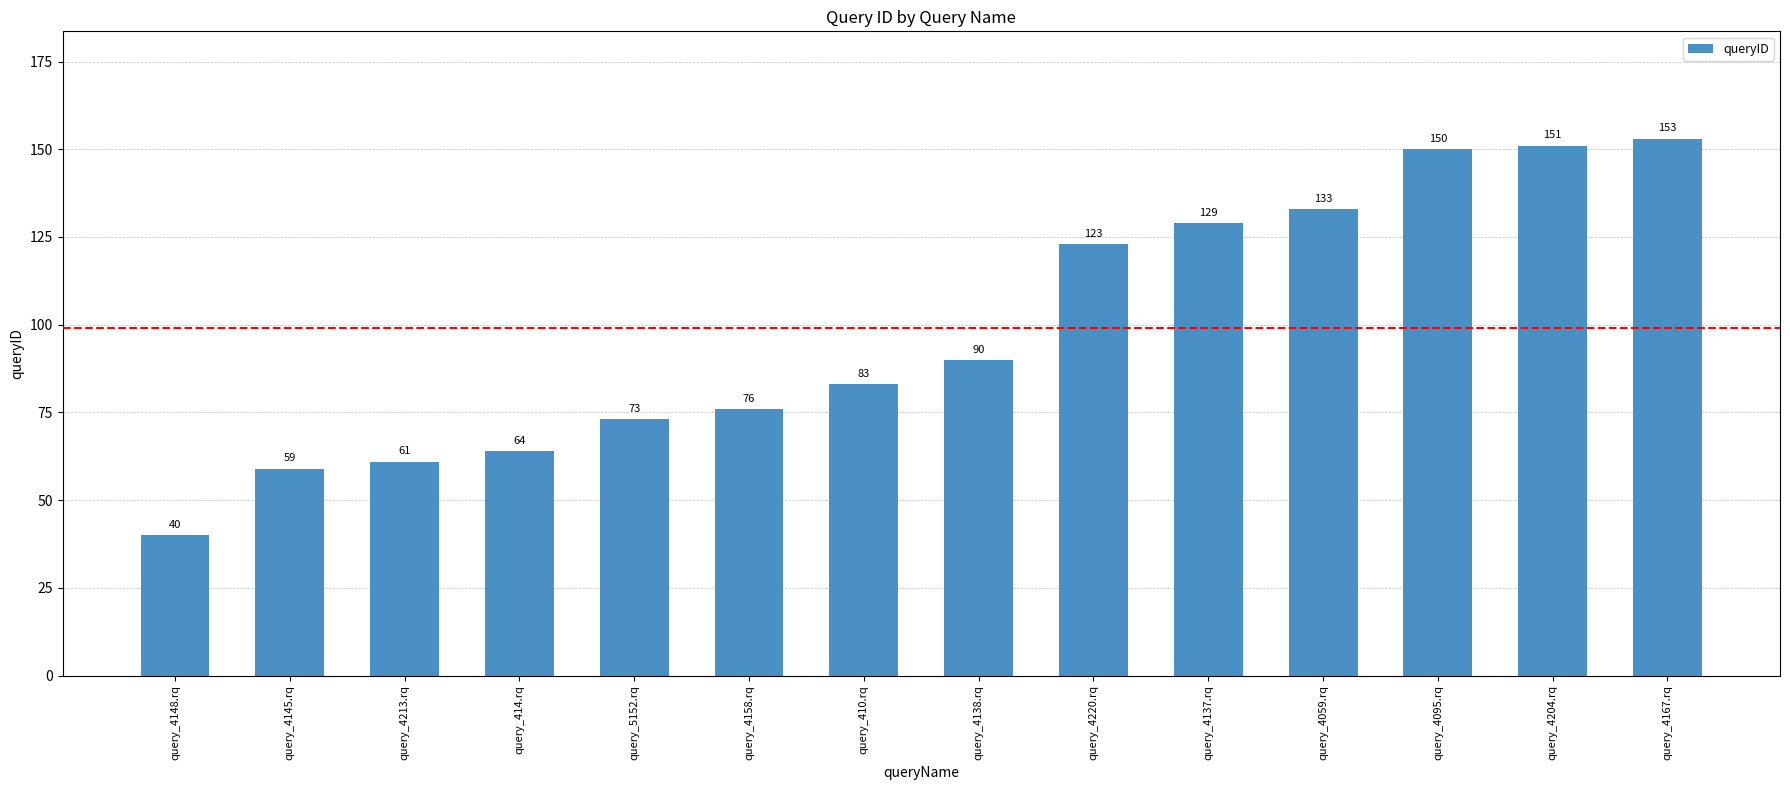

The value at query_4148.rq is 40. True or false?

True